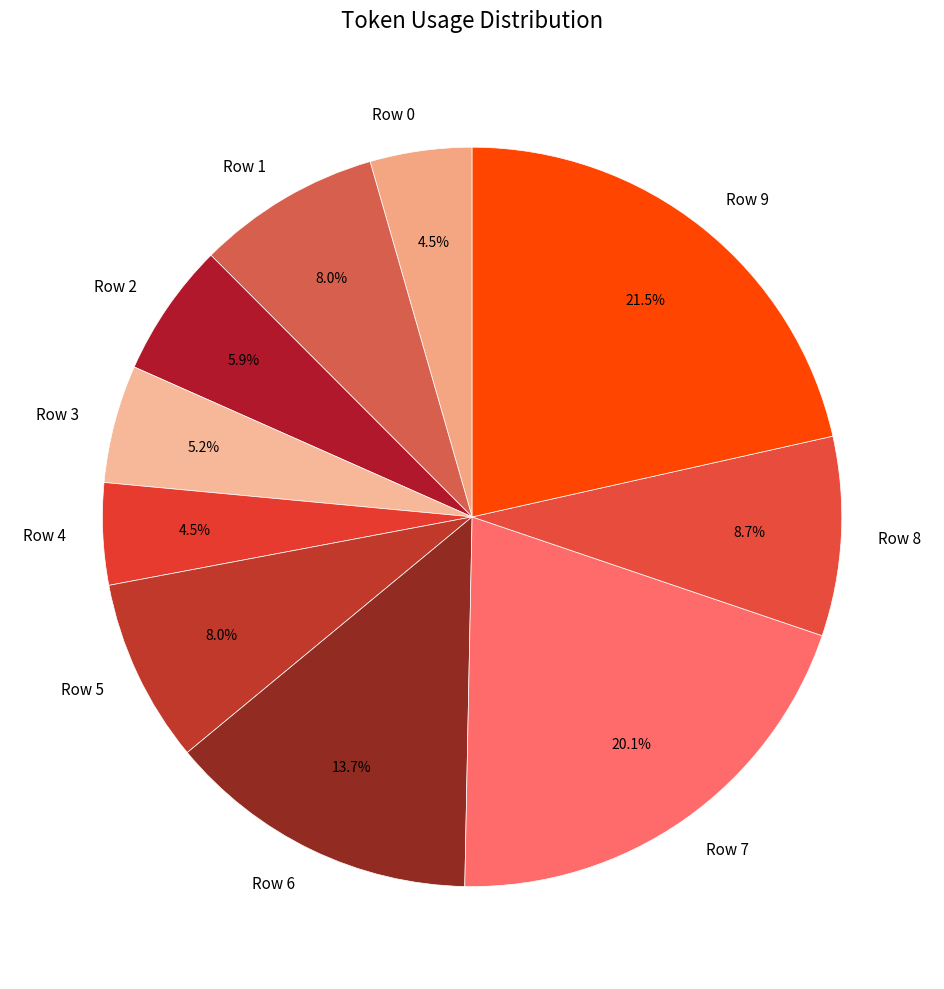

To the nearest percent, what portion does Row 3 represent?

5%